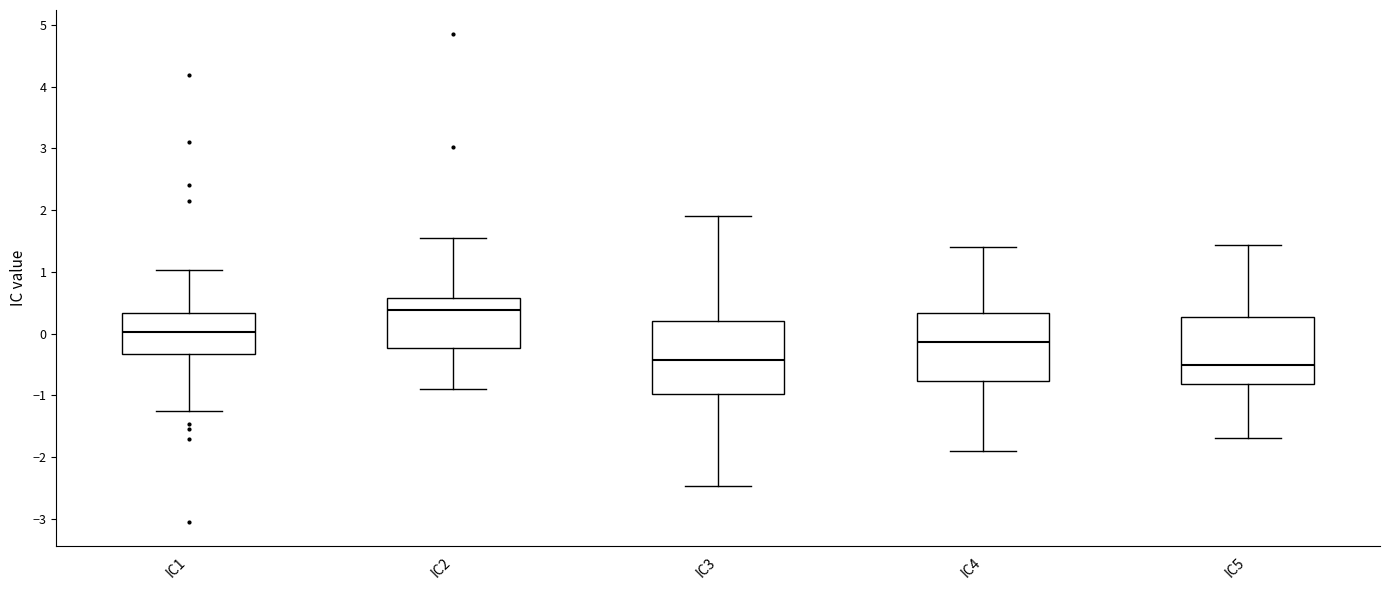

Where does the lower whisker of the box for IC3 end on the y-axis? The values are not printed on the chart, so give them approximately, as read against the axis.

-2.5